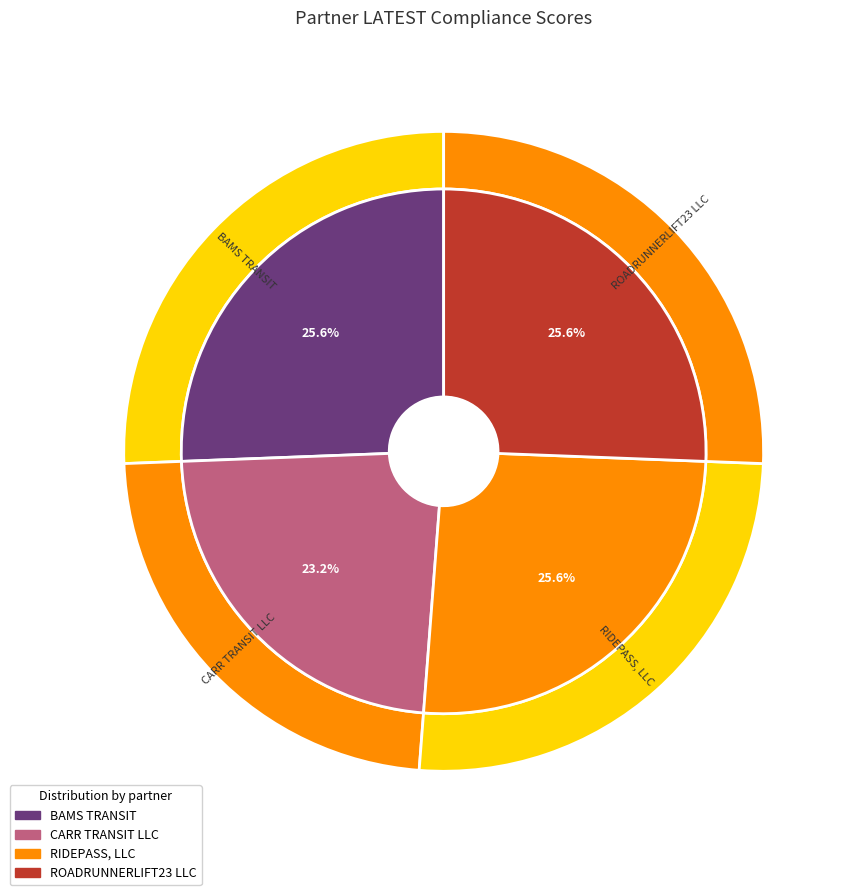

Which category has the biggest portion of the pie?

BAMS TRANSIT